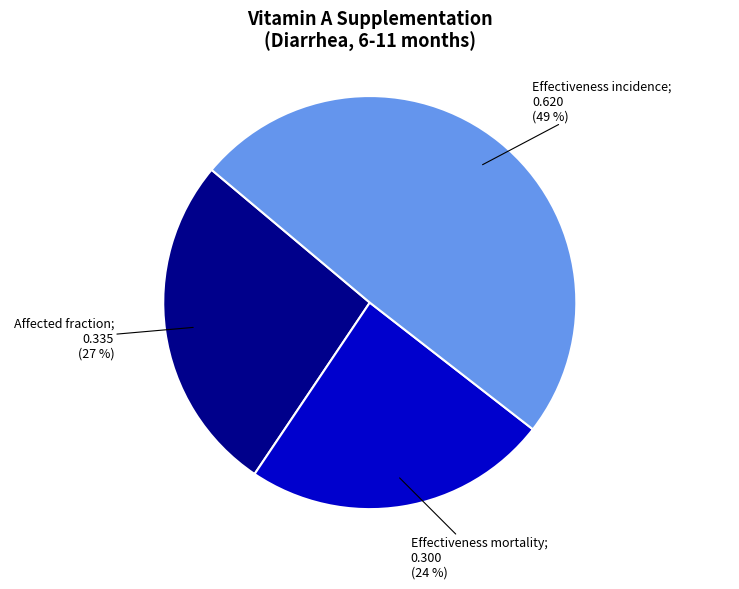

Does any single category account for the majority?

No